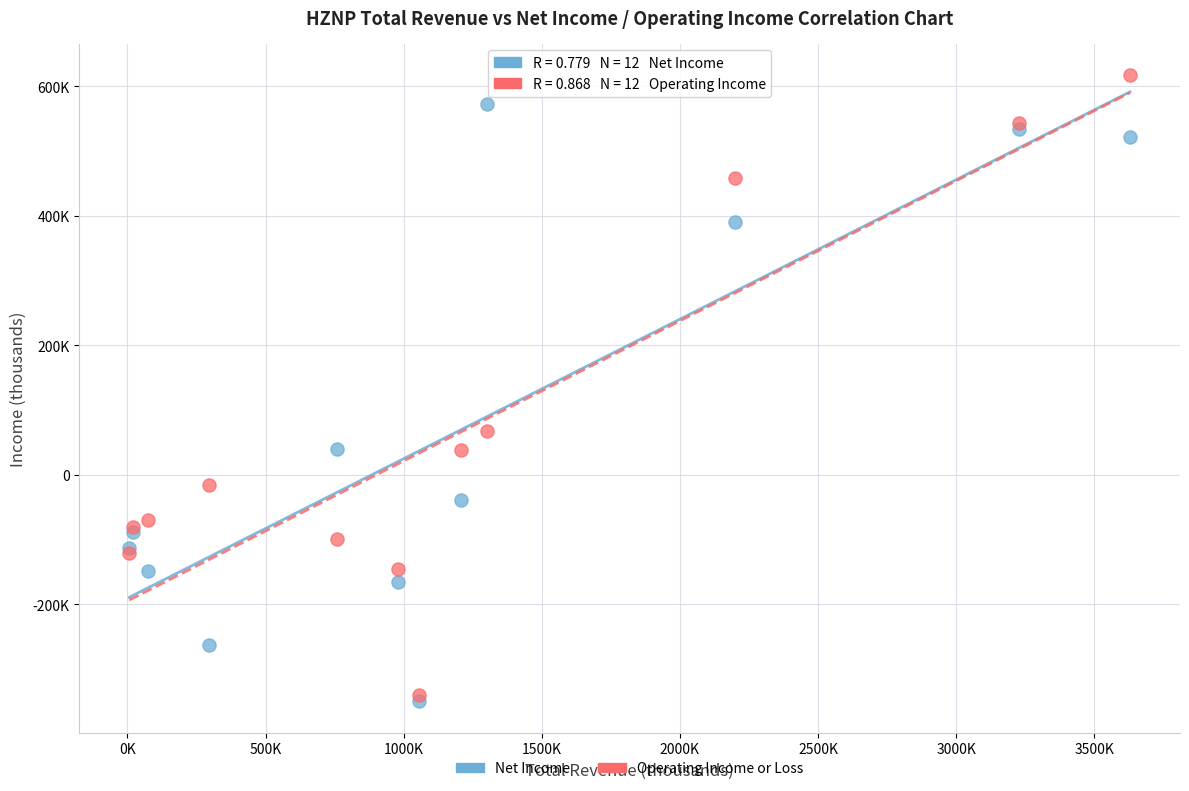

Which series reaches the maximum Y coordinate?

Operating Income or Loss